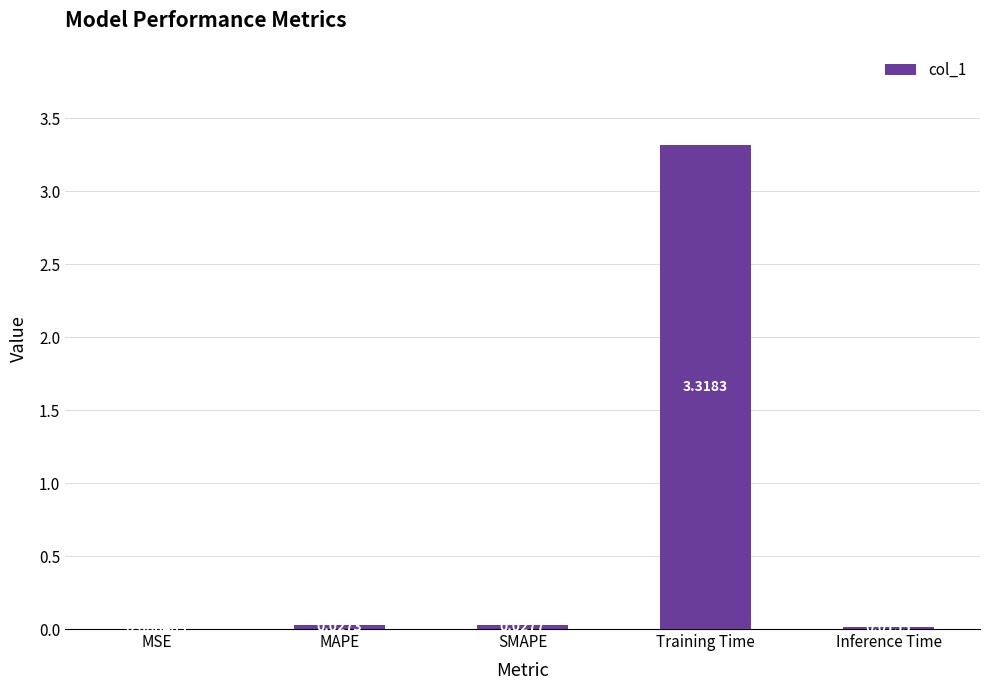

Where is the data nearest to the value 1?

SMAPE